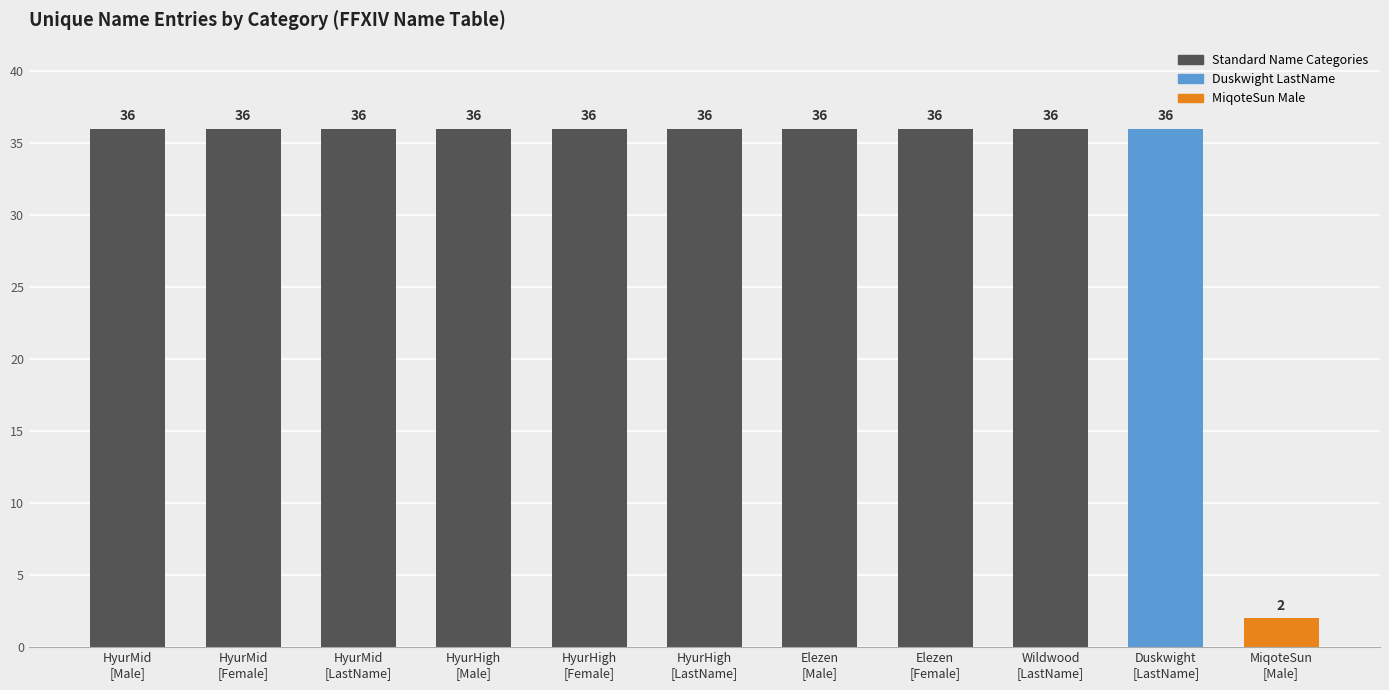

Which has a higher value, MiqoteSun
[Male] or HyurMid
[Female]?

HyurMid
[Female]